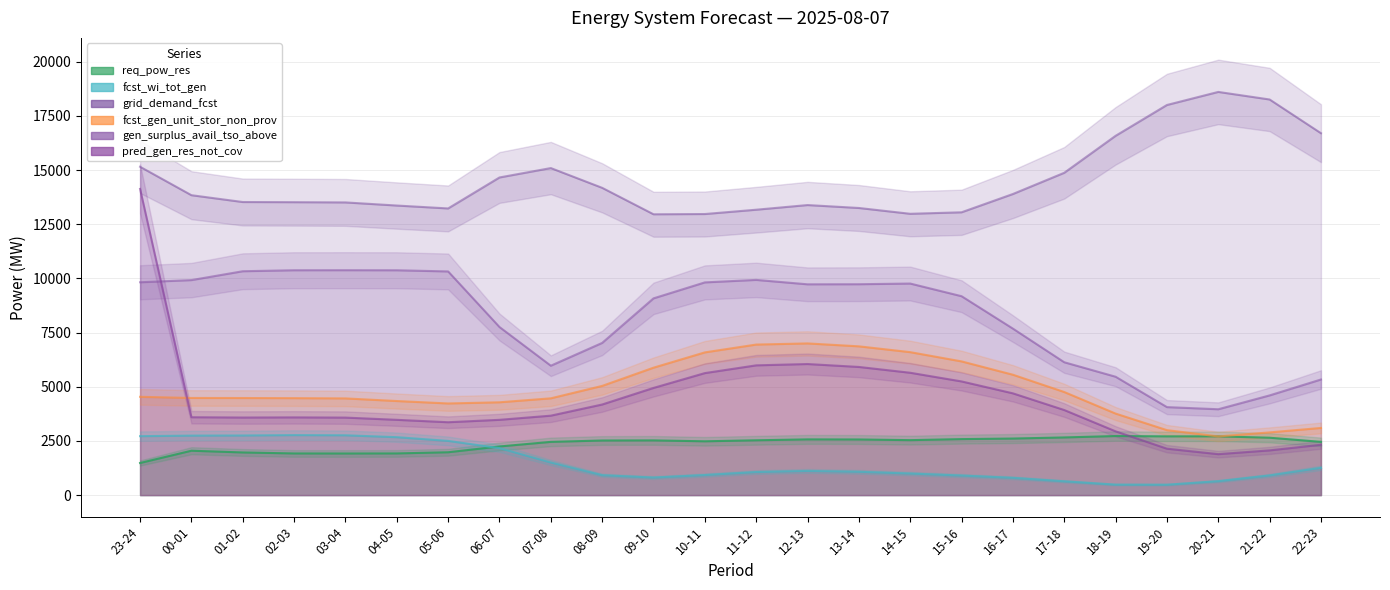

Read the grid_demand_fcst value at 23-24, to the nearest 50.

15150